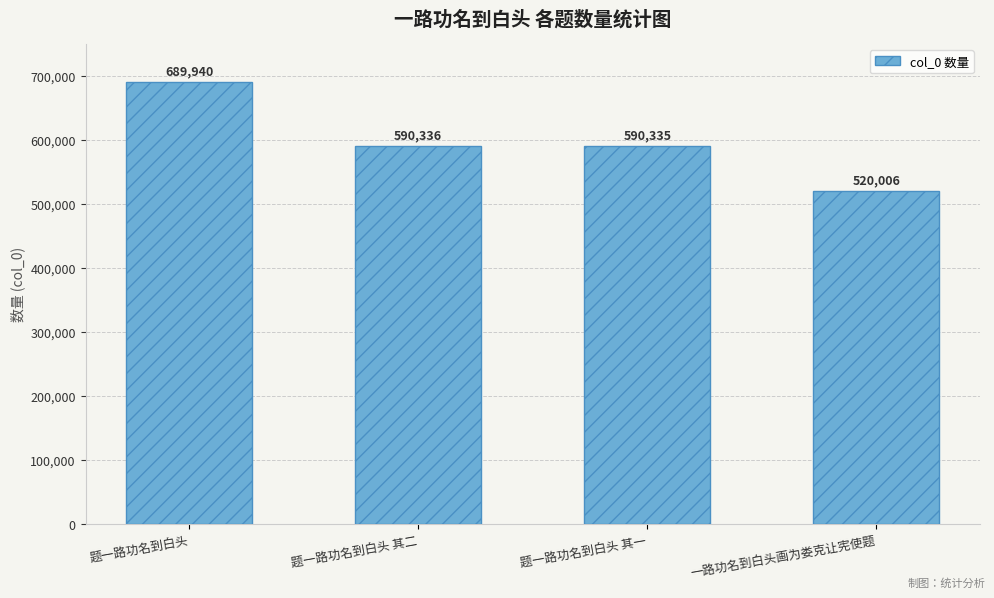

Which label corresponds to the largest value in the chart?

题一路功名到白头